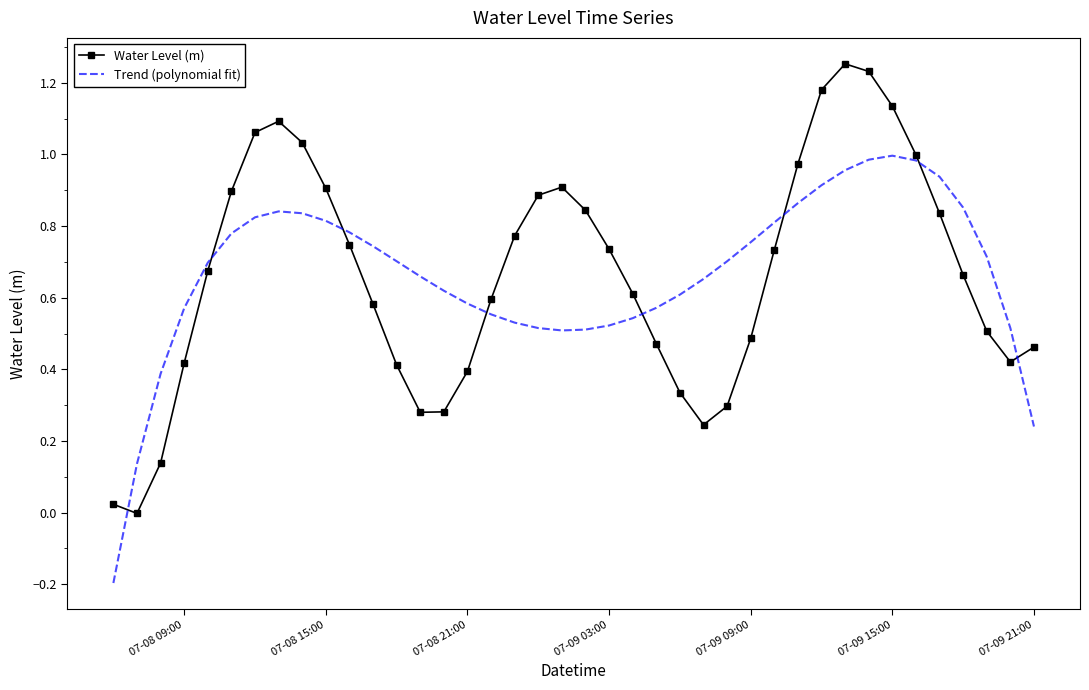

Which series has the widest spread of values?

Water Level (m)